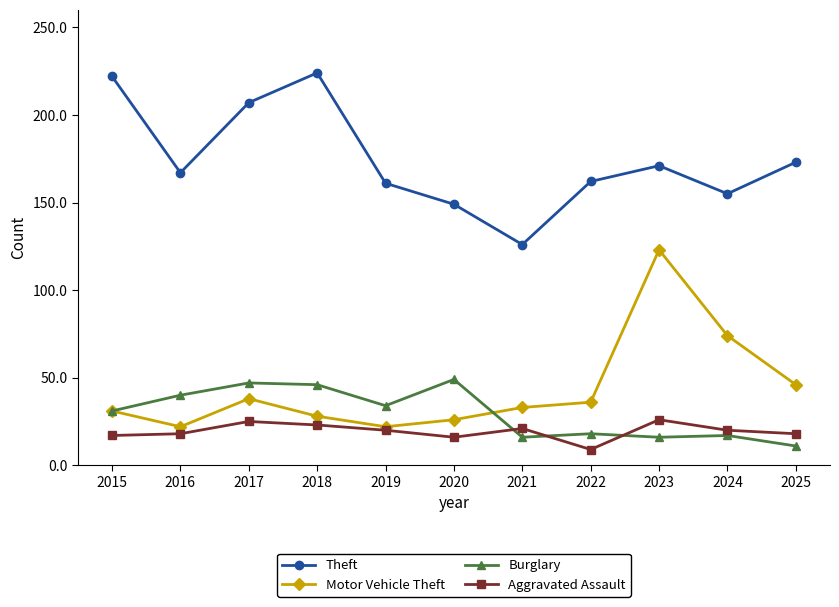

The value of Theft at 2018 is 84. True or false?

False